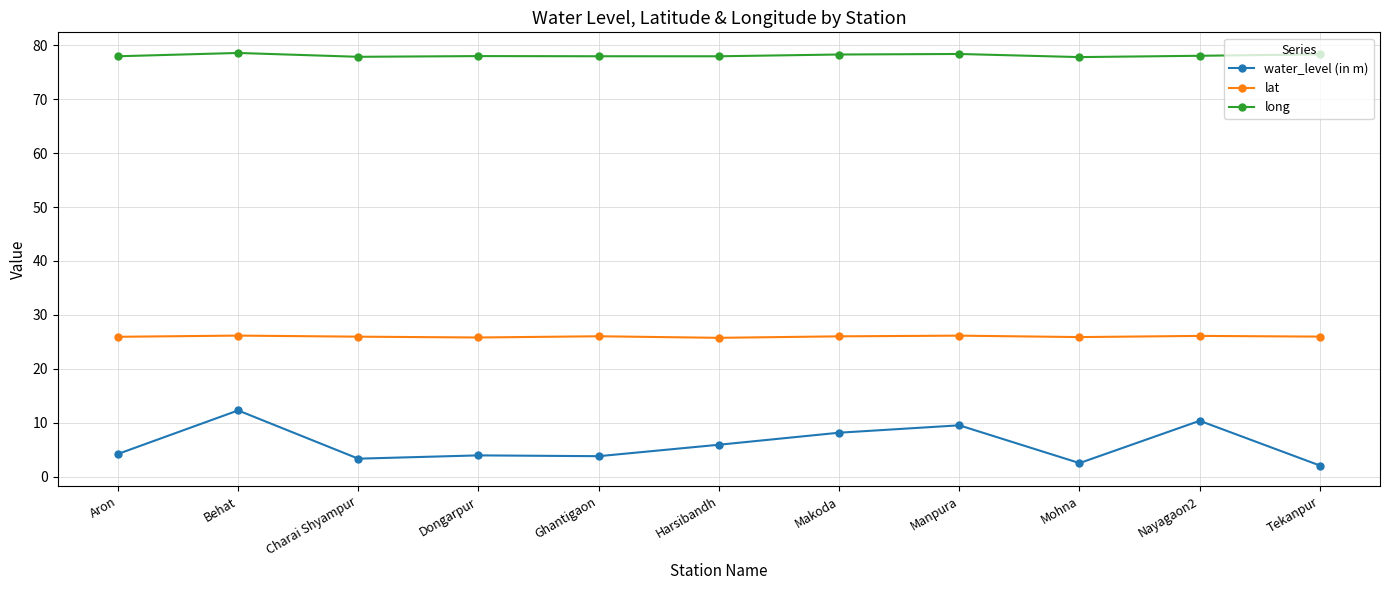

What is the maximum value shown in the chart?

78.5